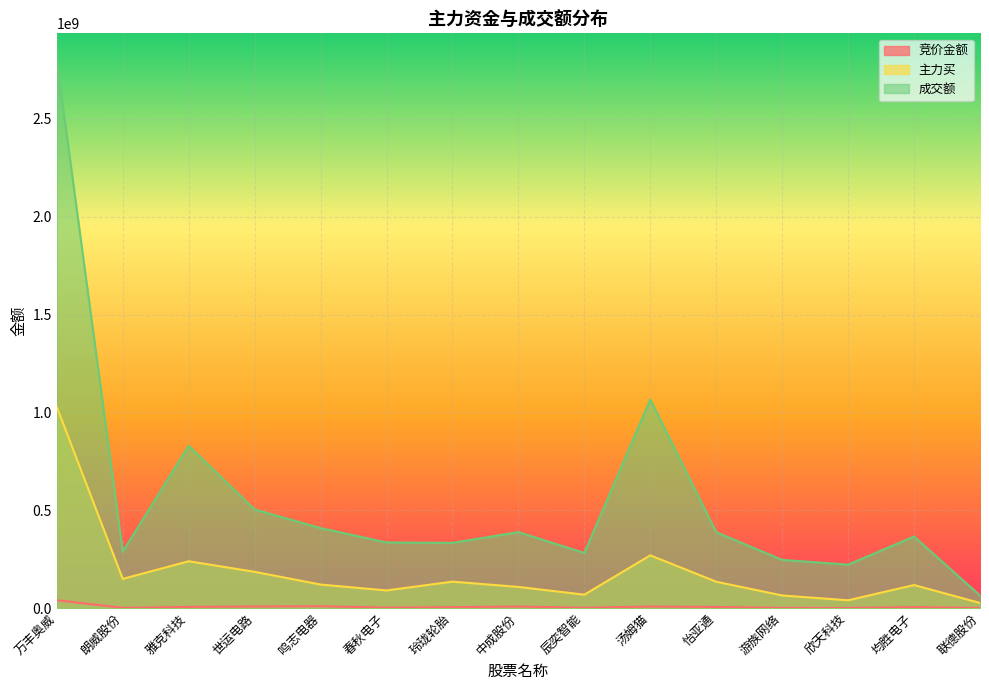

True or false: 主力买 and 竞价金额 intersect in this chart.

False